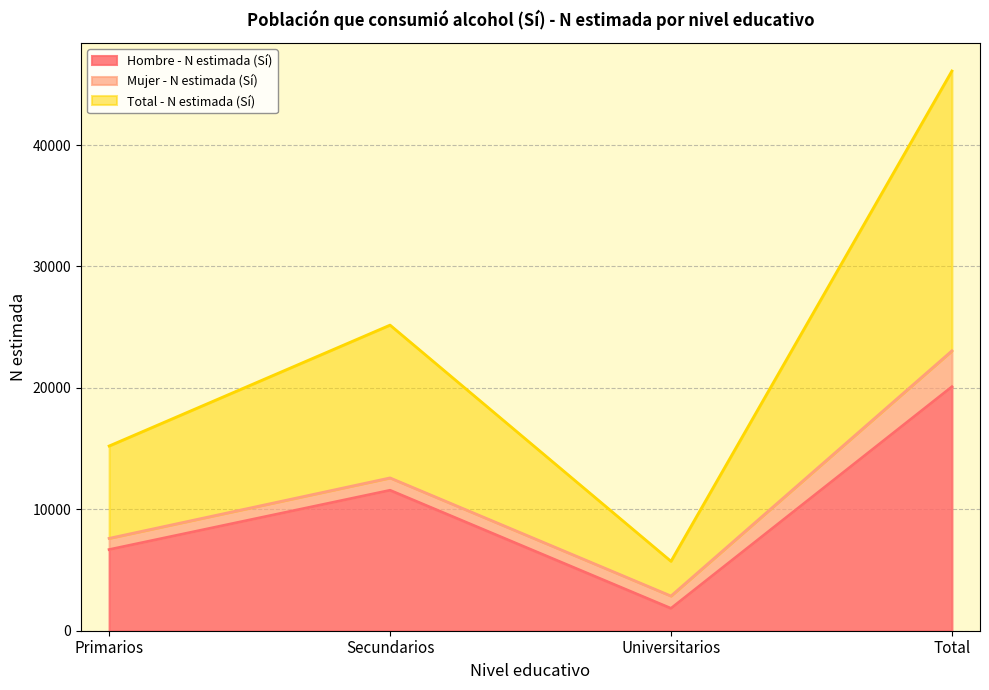

Between Primarios and Total, which series saw the biggest shift?

Total - N estimada (Sí)